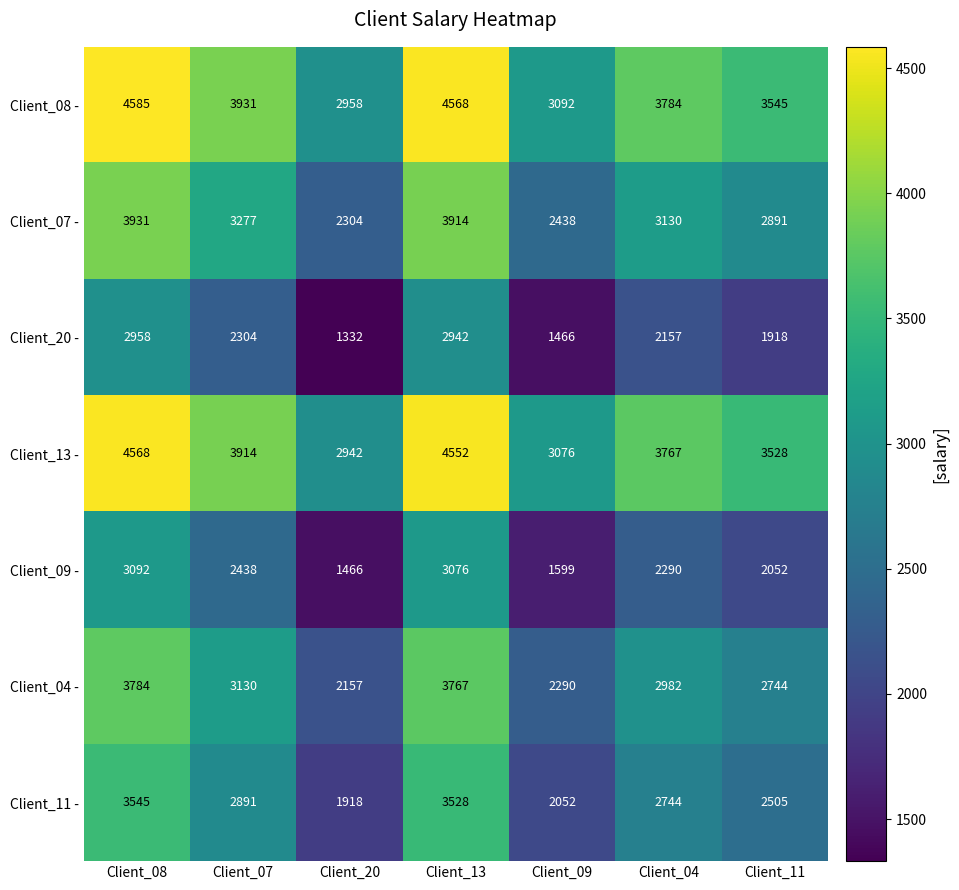

What is the difference between the highest and lowest values at Client_20?

1626